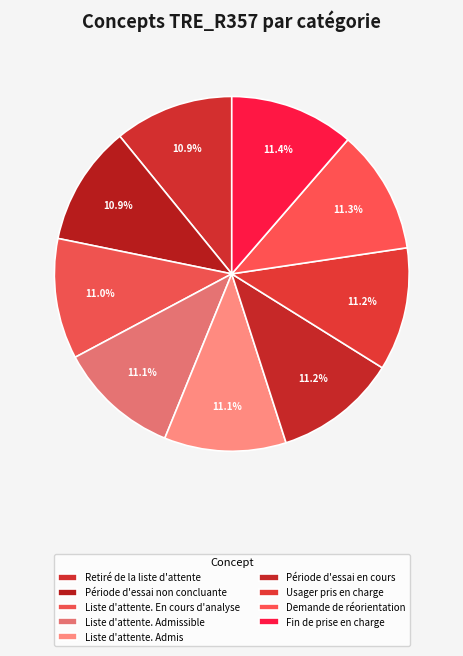

How many segments does this pie chart have?

9